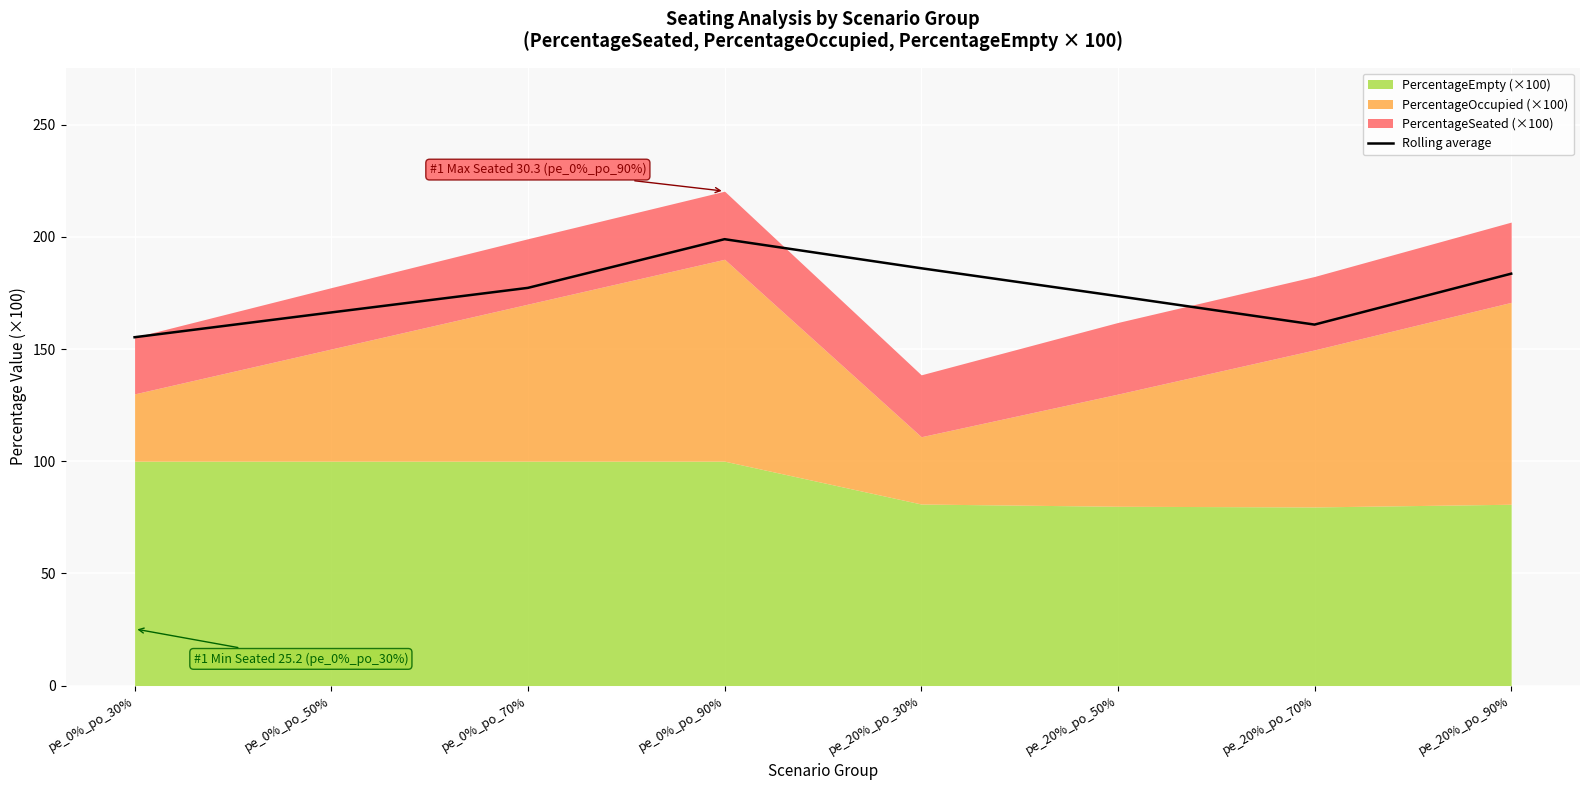

Which label corresponds to the smallest value in the chart?

pe_0%_po_30%